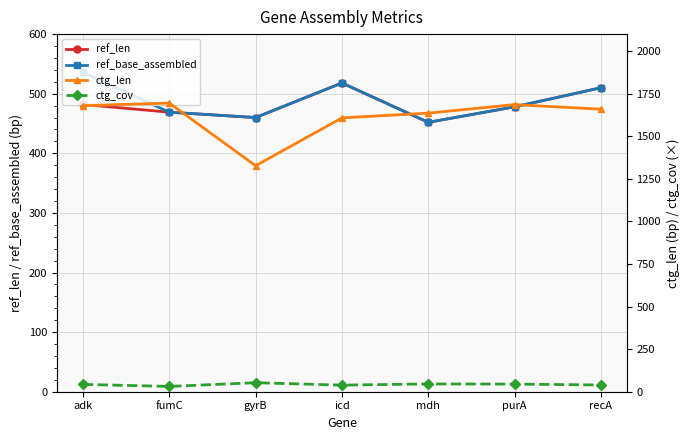

Which category has the highest value in the ctg_len series?

fumC